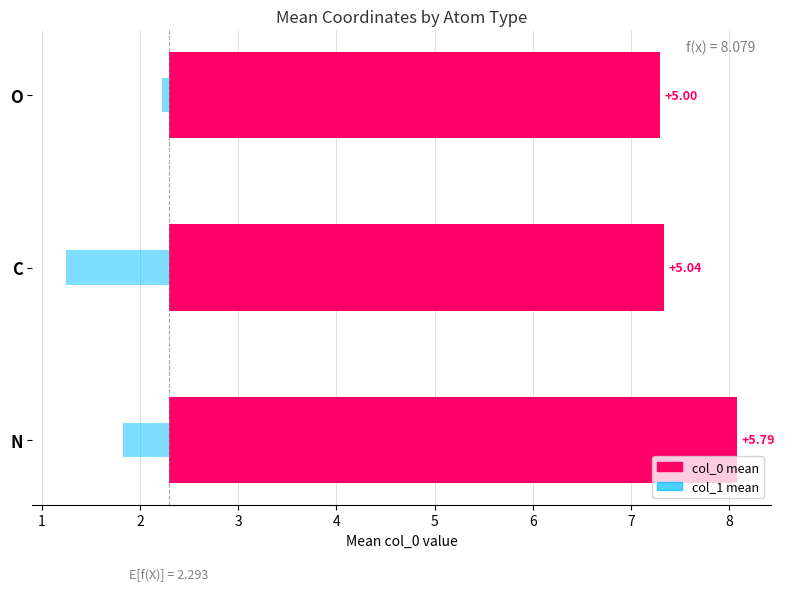

What is the value of the col_1 mean bar at the 3rd from the left?

-0.1